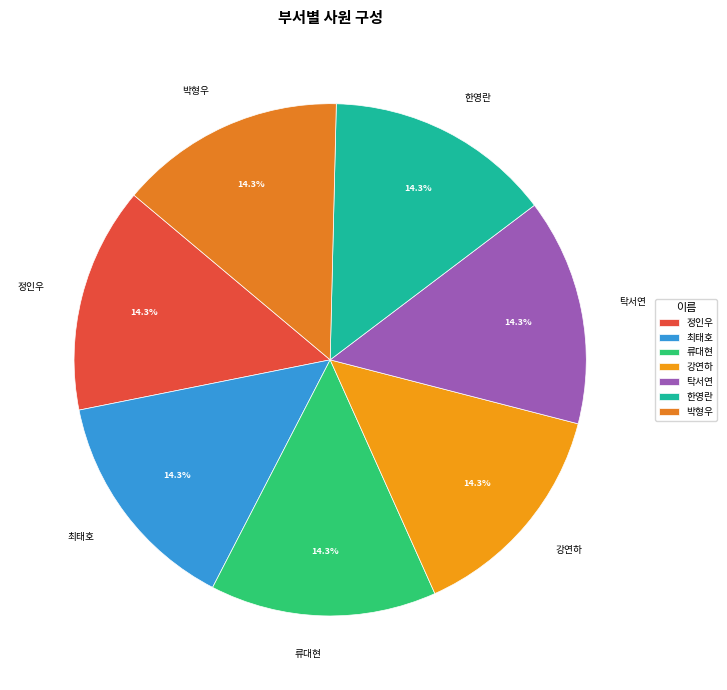

Is it true that 한영란 is 14% of the pie?

True